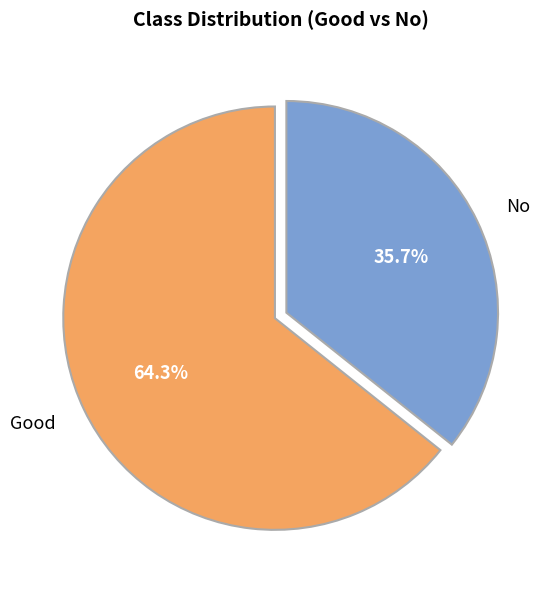

Is there any slice that represents more than half of the pie?

Yes